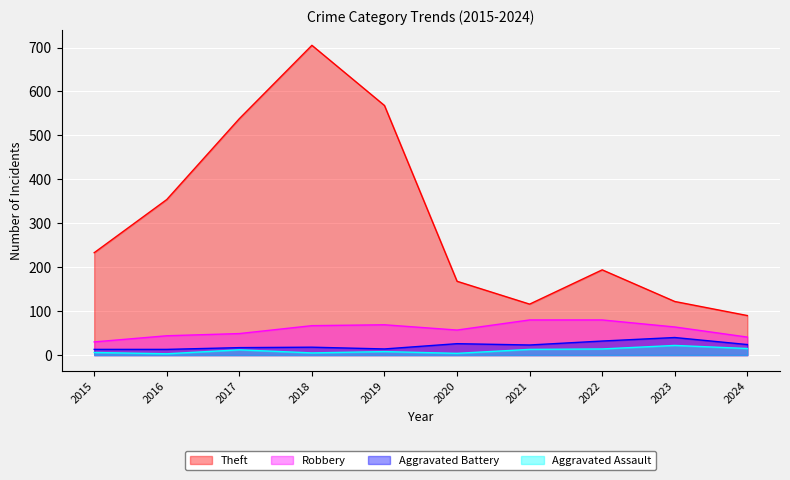

List the series in order of their peak value, lowest first.

Aggravated Assault, Aggravated Battery, Robbery, Theft